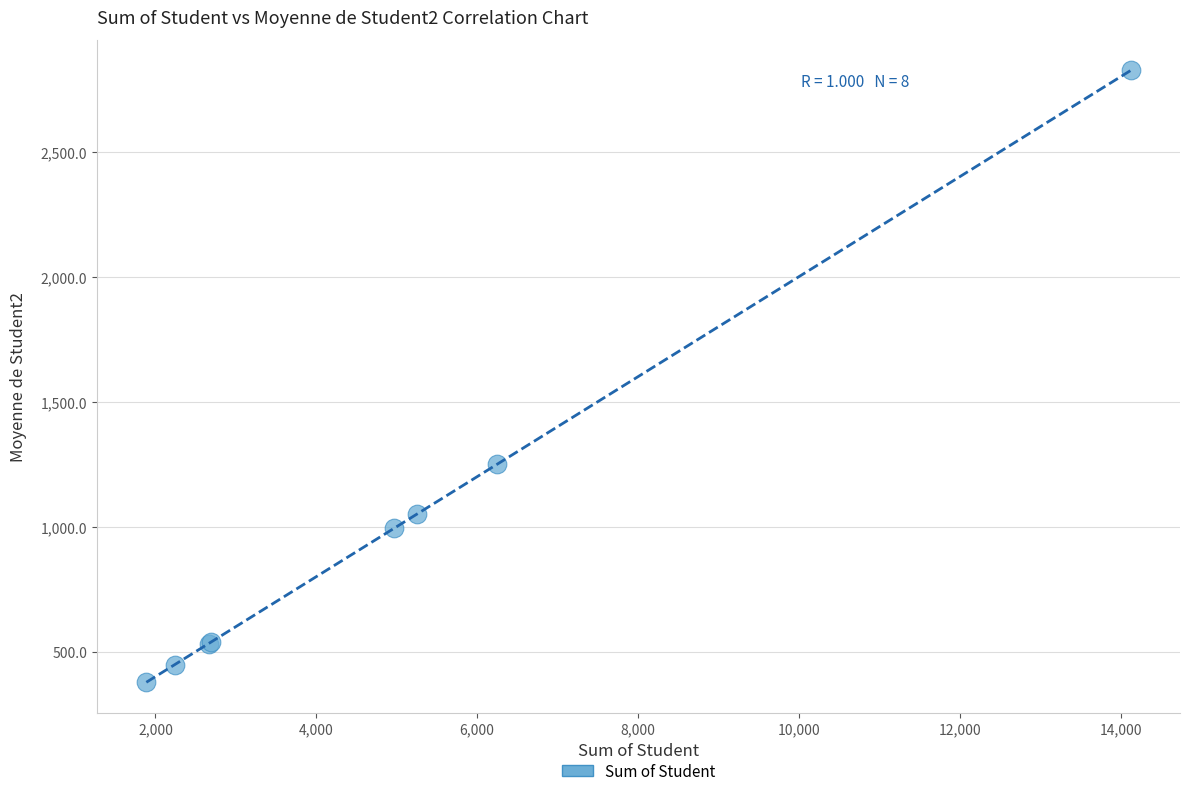

What Y value in the scatter plot is closest to 1601?

1249.4